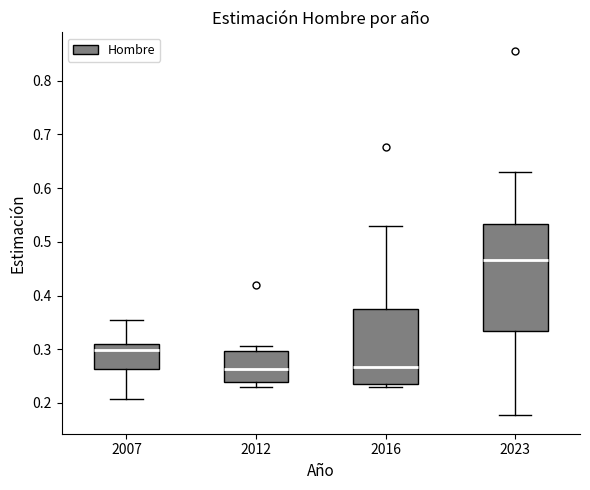

Which box is the tallest, from its lower edge to its upper edge?

2023